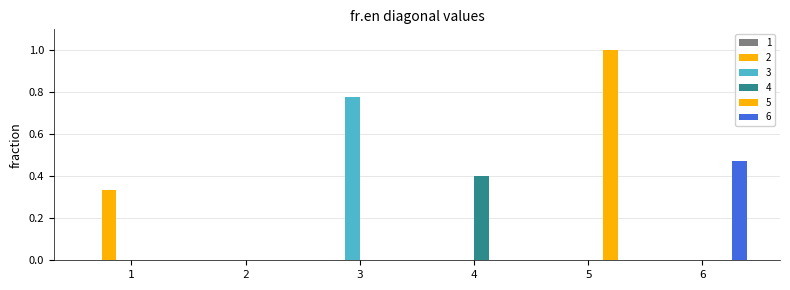

What is the difference between the maximum and minimum values in the 2 series?

0.3